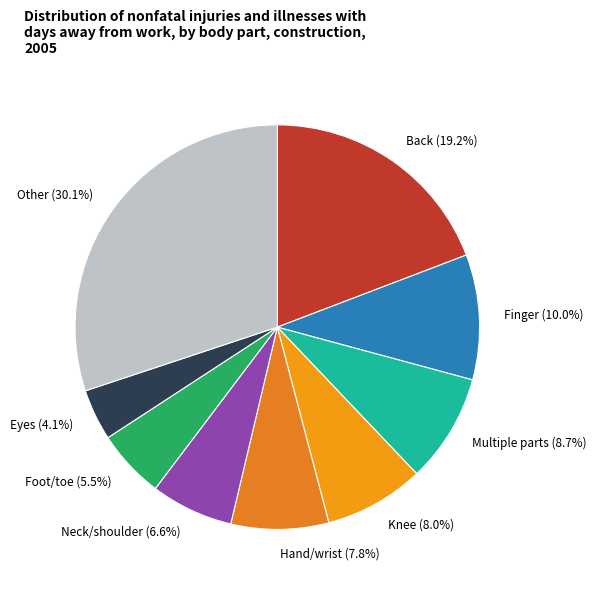

What is the smallest slice in the pie chart?

Eyes